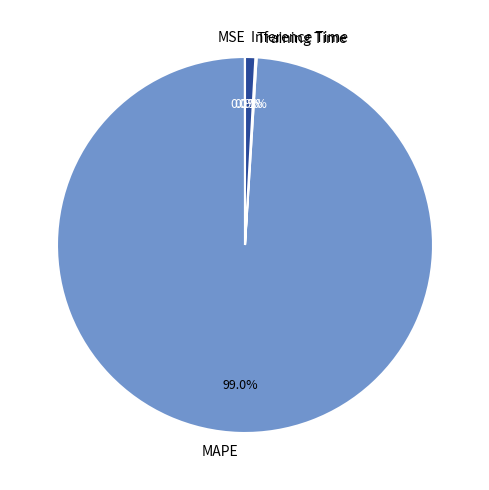

How much of the chart is everything except MAPE?

1.0%